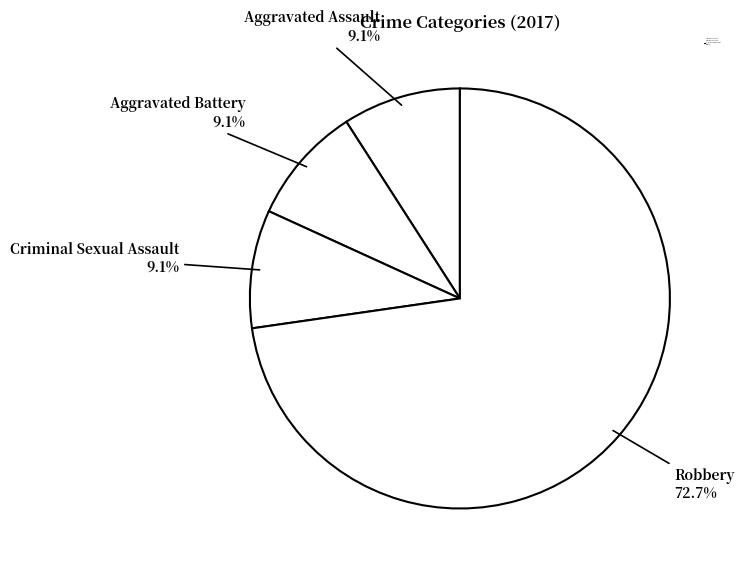

Which has a higher value, Robbery or Aggravated Assault?

Robbery